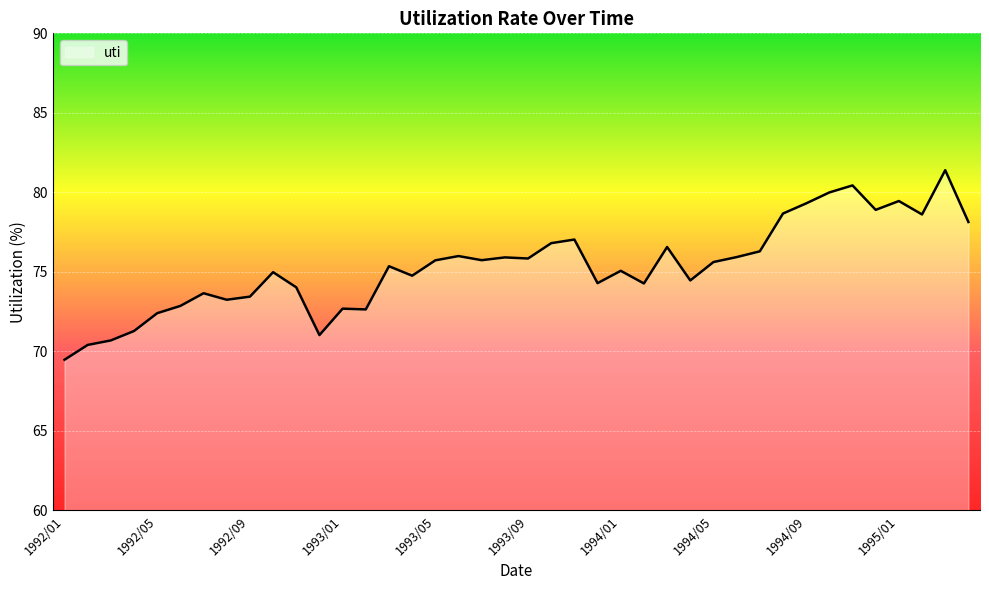

What is the difference between the maximum and minimum values?

11.9